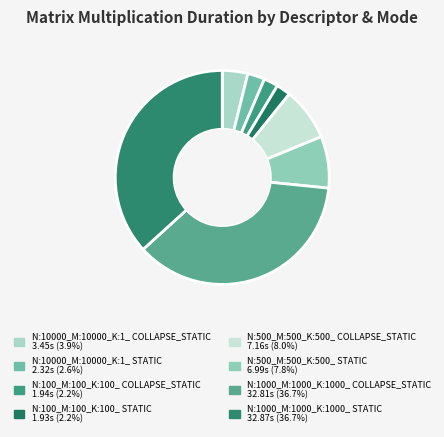

How many slices are in this pie chart?

8